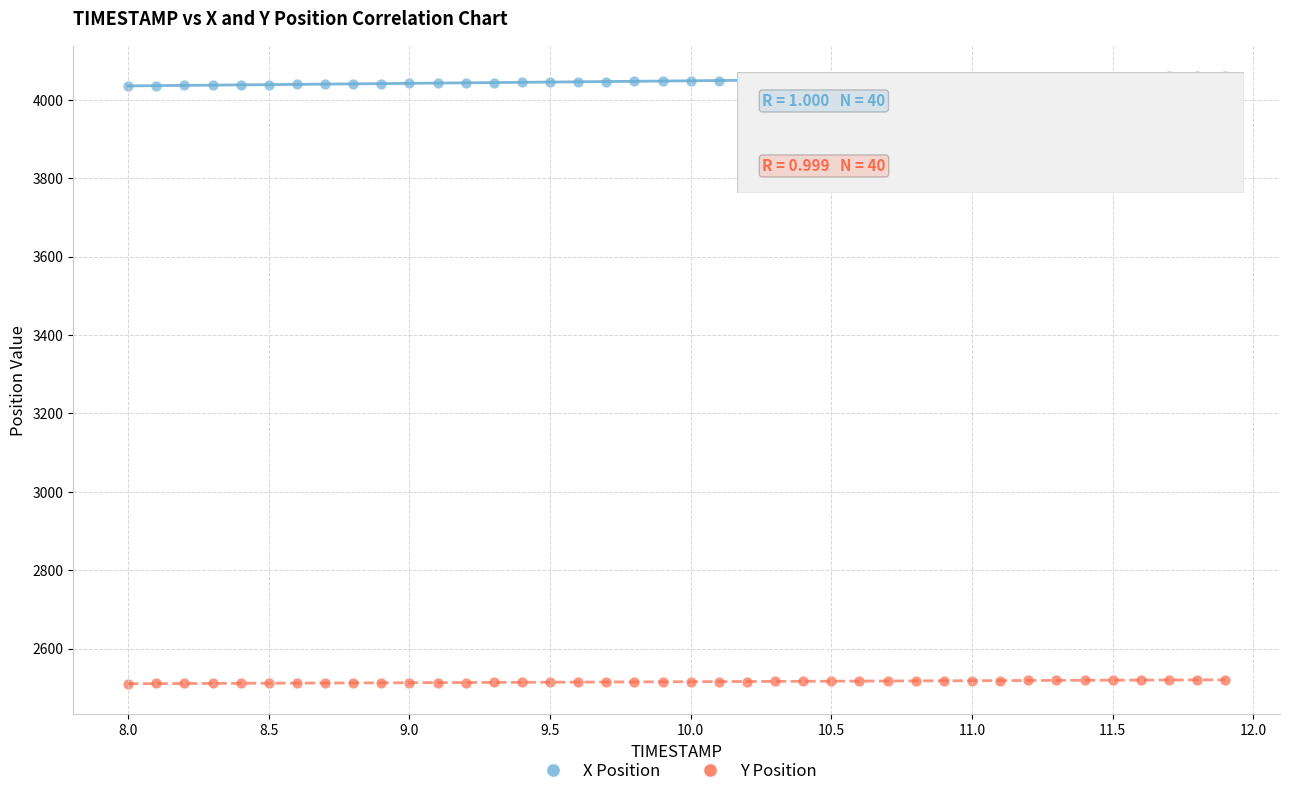

Across all data points, what is the range of Y values (max minus min)?

1549.8